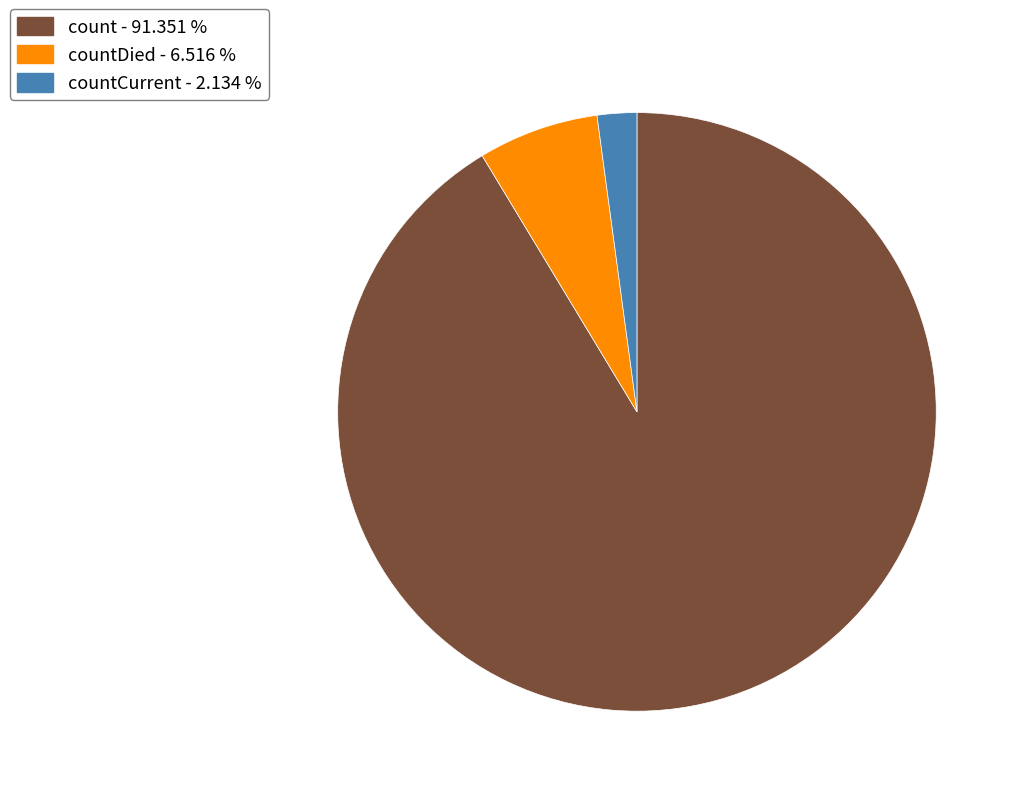

Is there any slice that represents more than half of the pie?

Yes